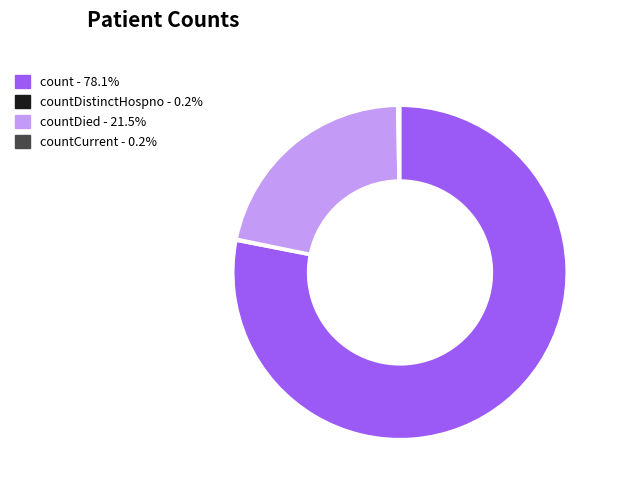

Does any single category account for the majority?

Yes